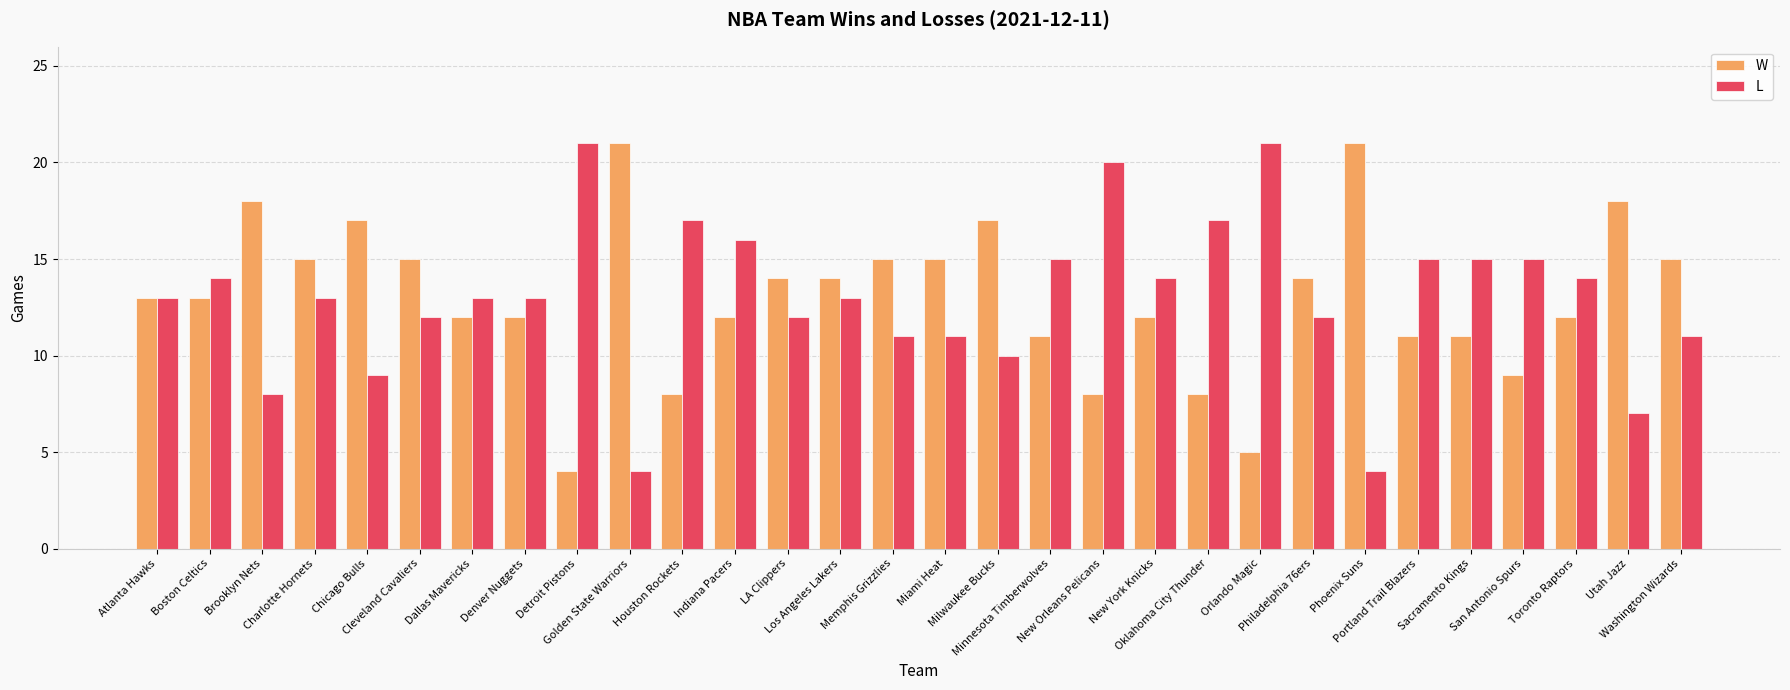

Between Brooklyn Nets and Indiana Pacers, which series saw the biggest shift?

L